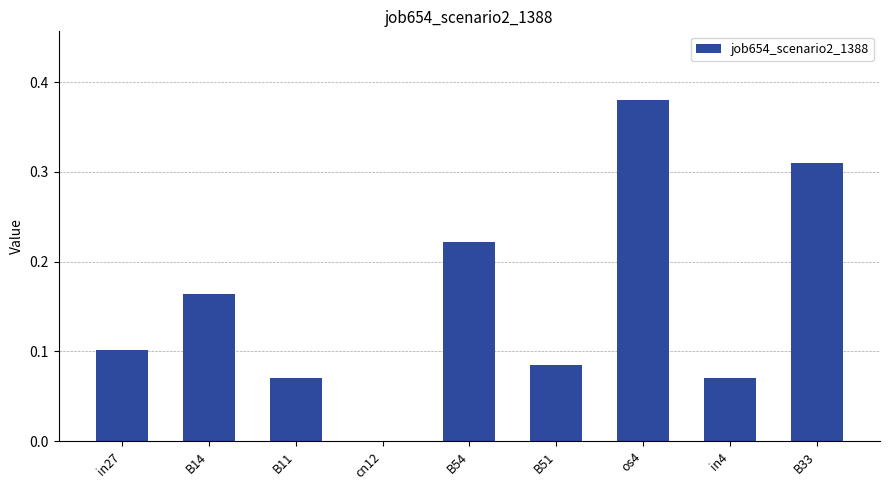

What is the sum of all values?

1.4